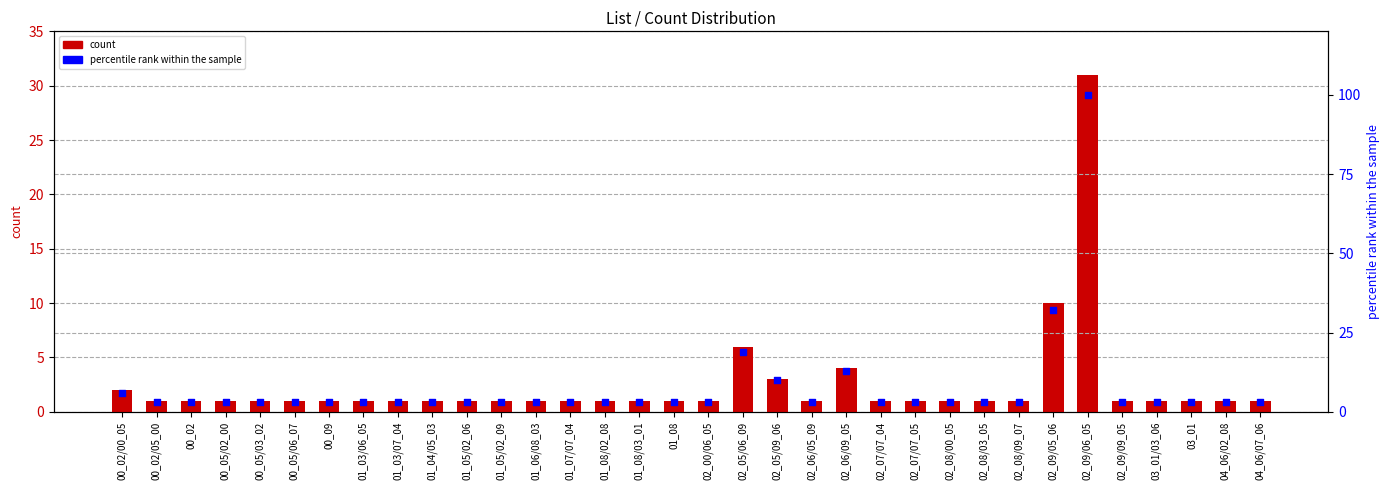

Which series has the largest Y range (max minus min)?

percentile rank within the sample